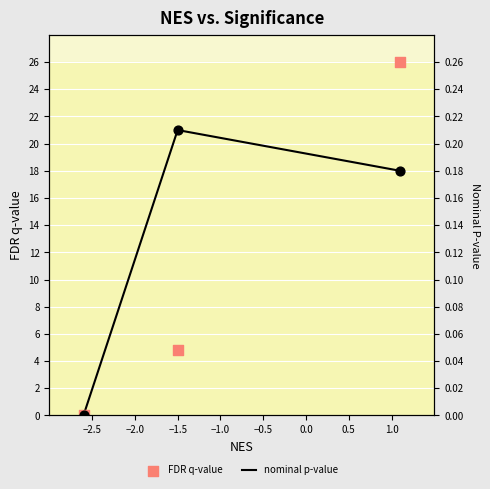

Which series contains the highest Y value?

FDR q-value